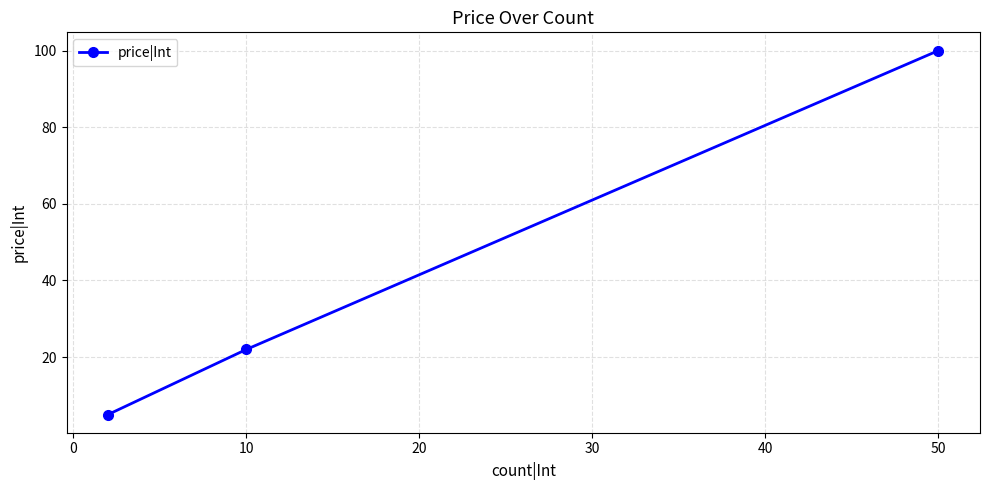

What is the difference between the maximum and minimum values?

95